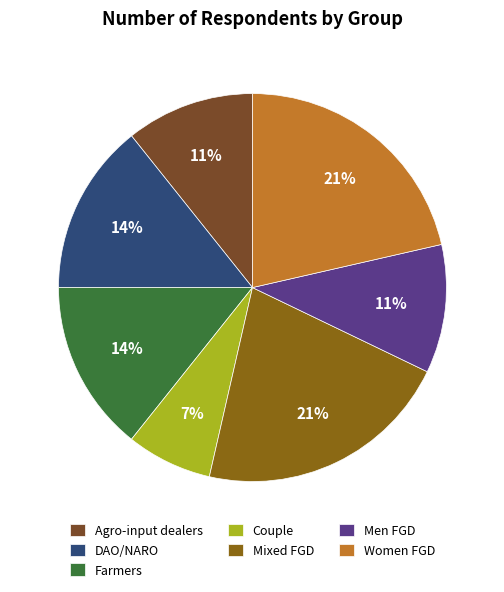

How many slices are in this pie chart?

7